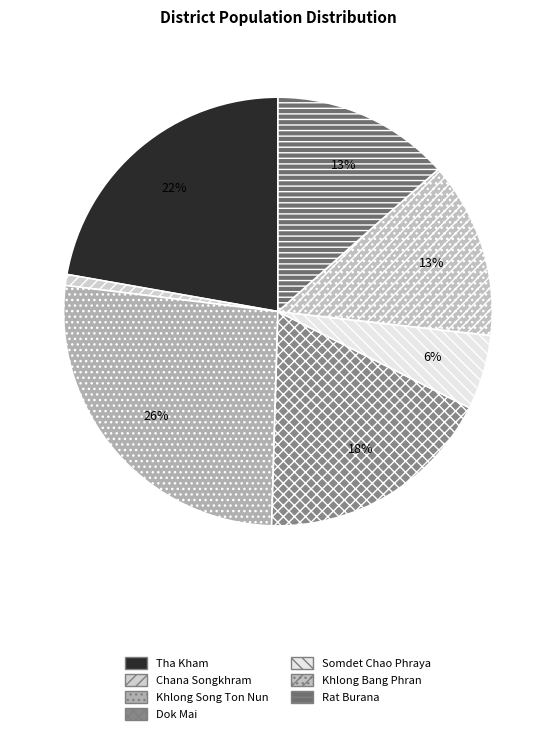

Rank the categories by value from lowest to highest.

Chana Songkhram, Somdet Chao Phraya, Khlong Bang Phran, Rat Burana, Dok Mai, Tha Kham, Khlong Song Ton Nun